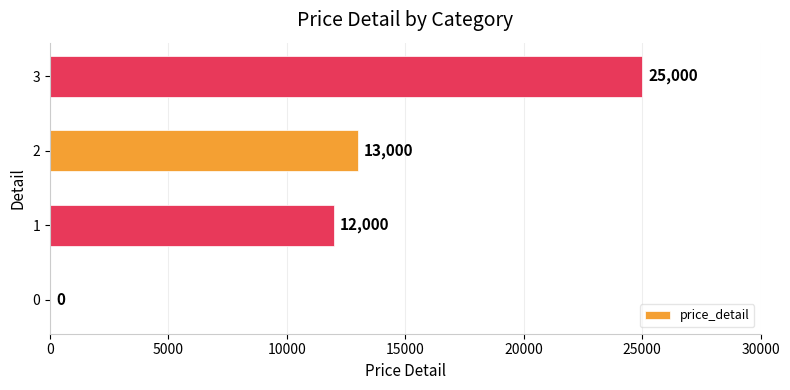

What is the change in value from 0 to 1?

+12000